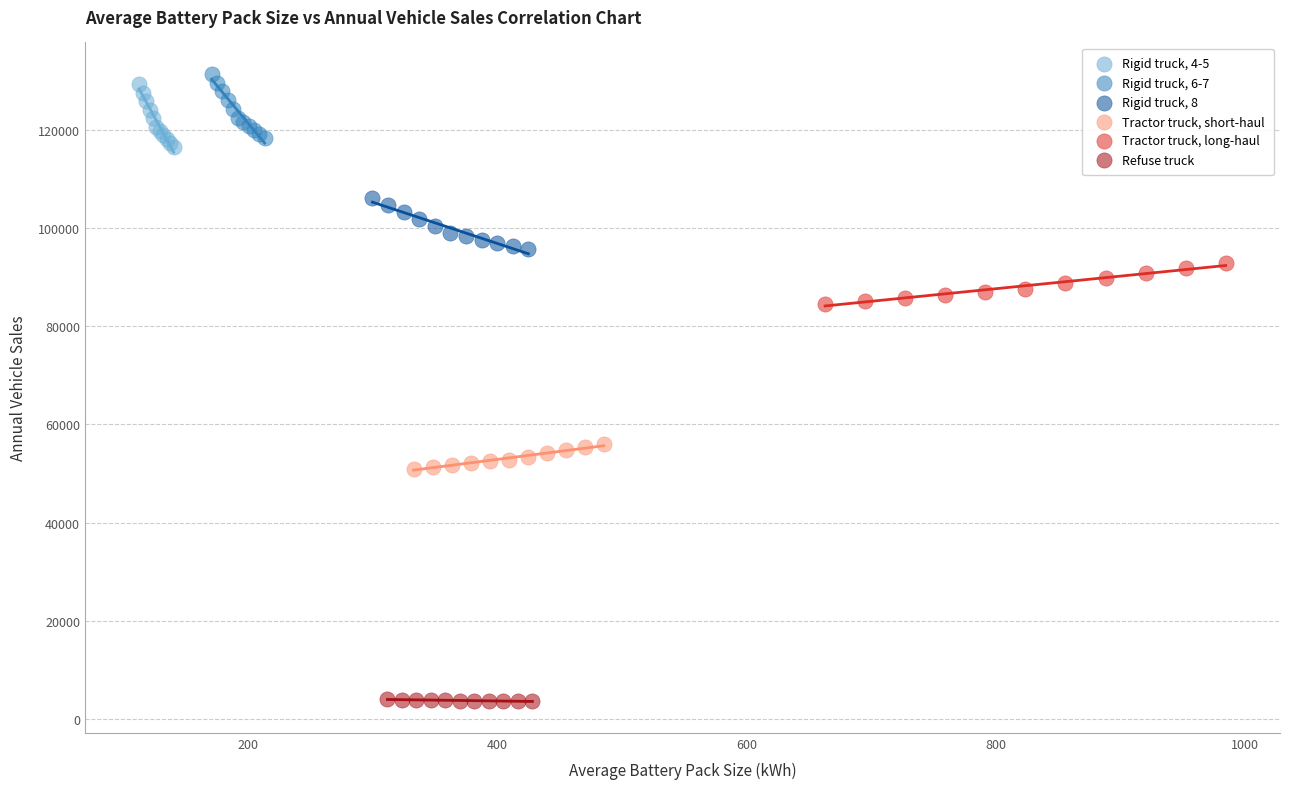

Which series reaches the minimum Y coordinate?

Refuse truck